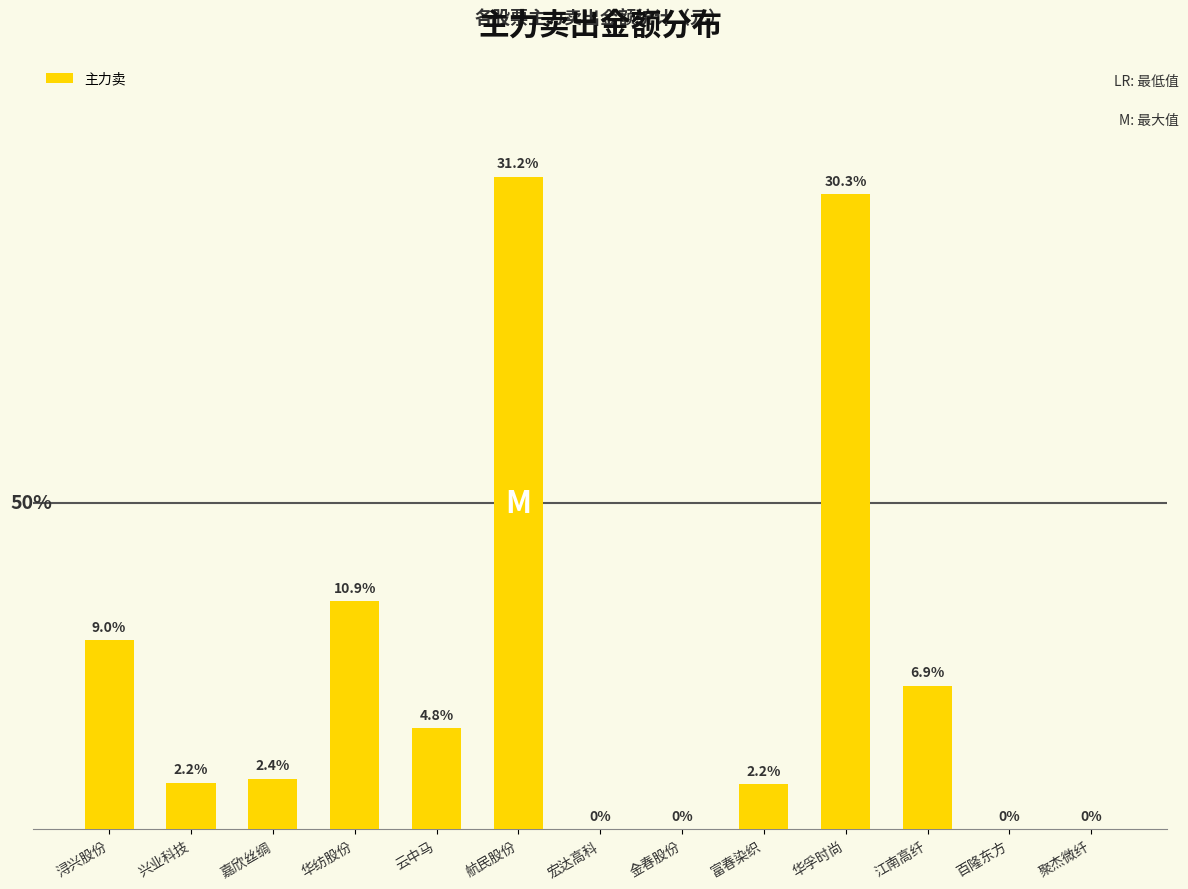

Are the bars horizontal?

No